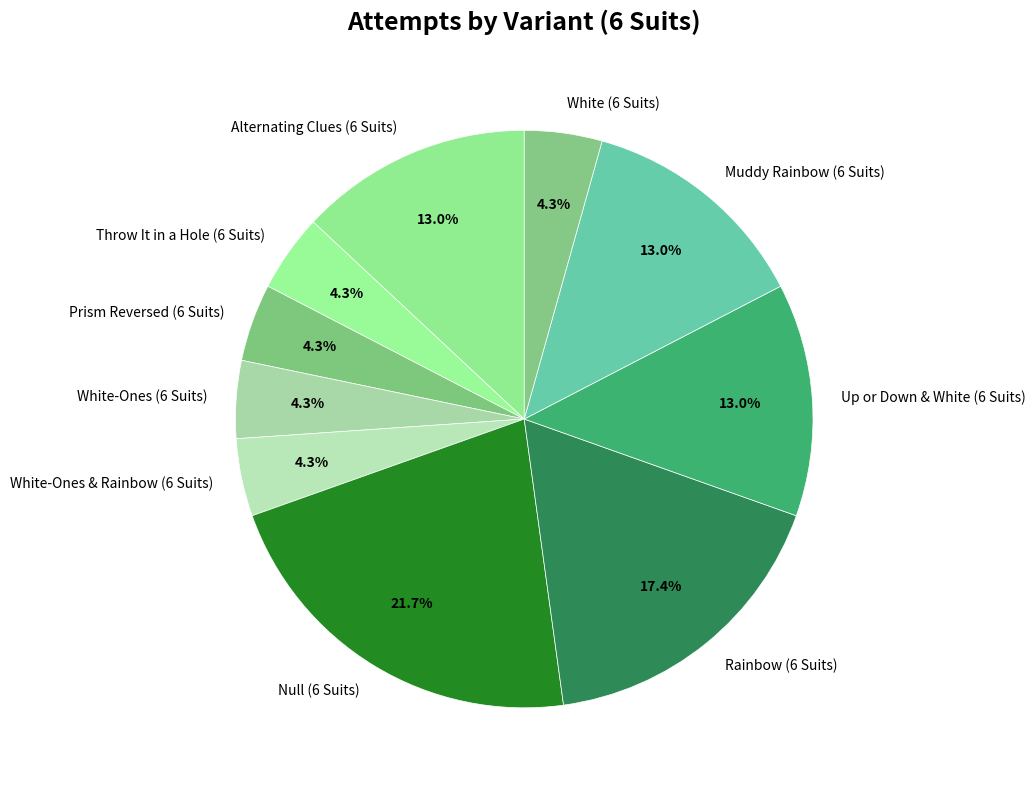

How many slices are in this pie chart?

10